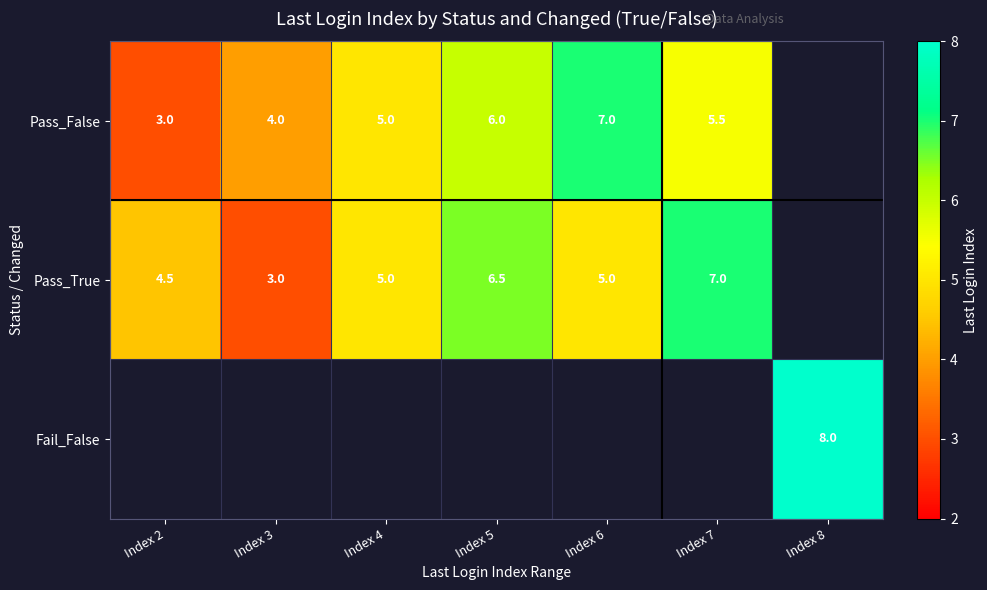

True or false: Pass_True has a value of 5.0 at Index 4.

True